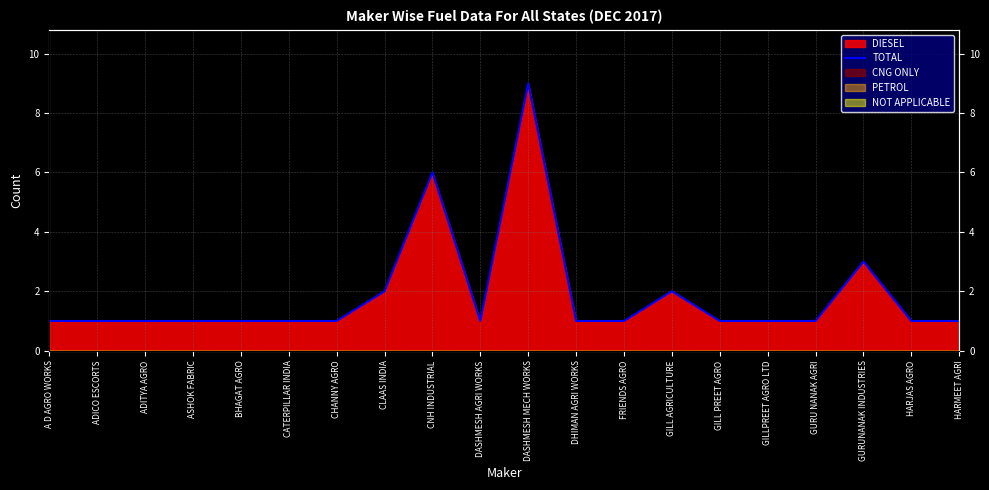

What is the value of the 17th point from the left?

1